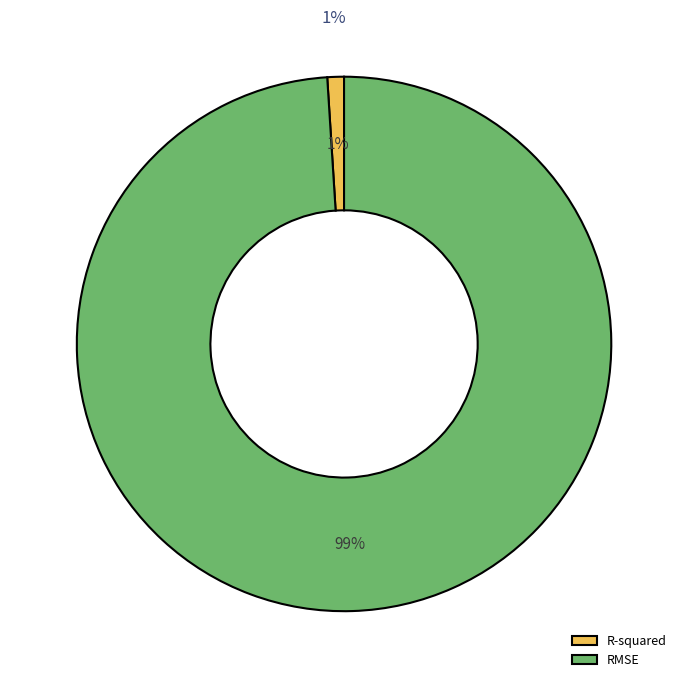

What is the majority slice?

RMSE